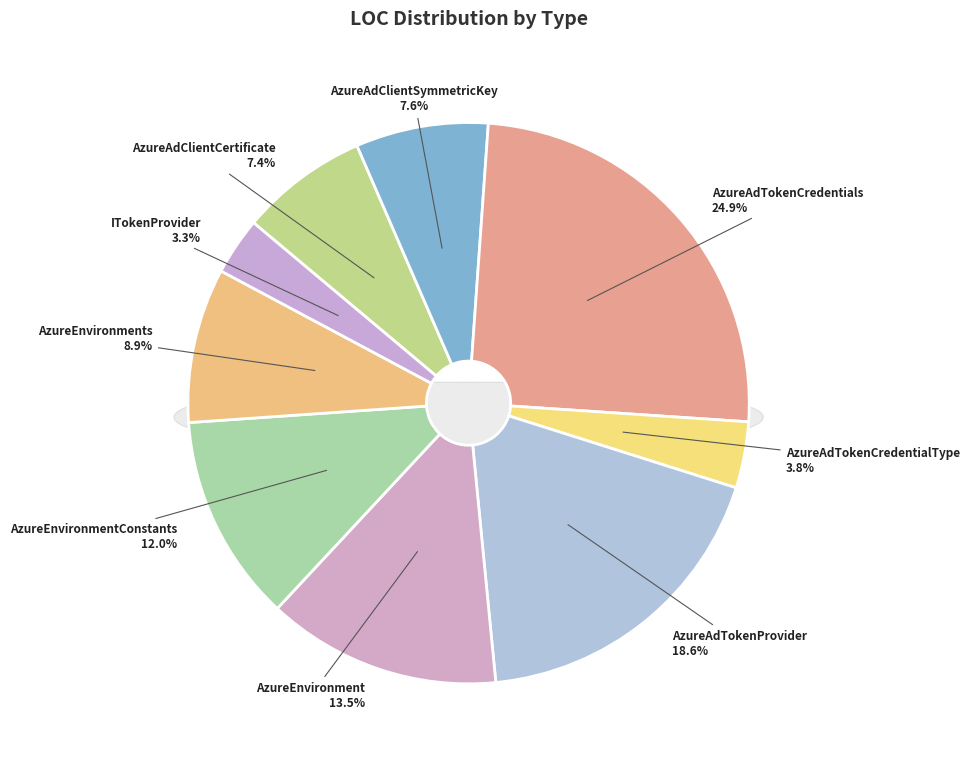

To the nearest percent, what is the combined percentage of AzureAdClientCertificate and AzureAdClientSymmetricKey?

15%